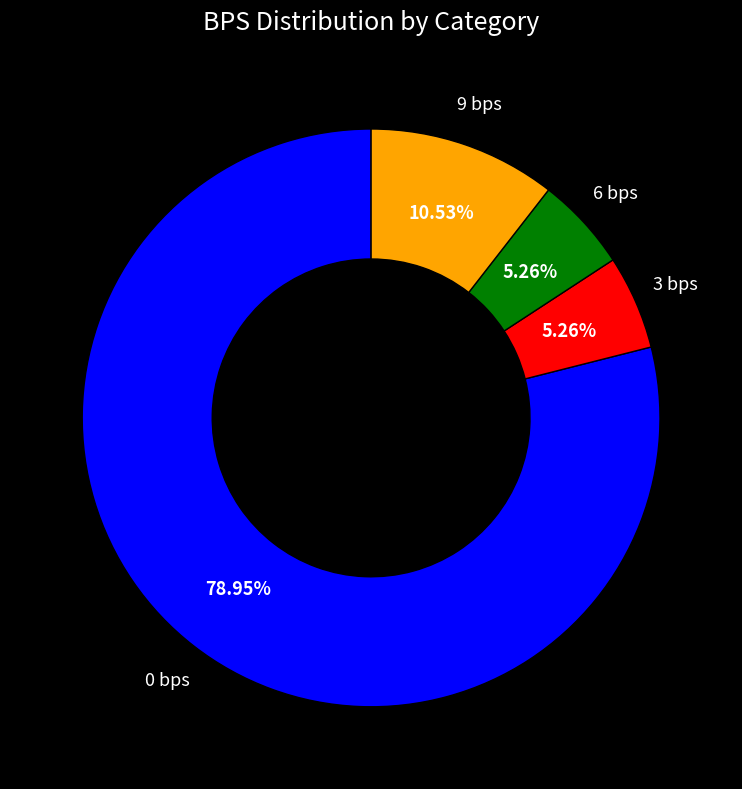

Count the number of slices in the pie.

4